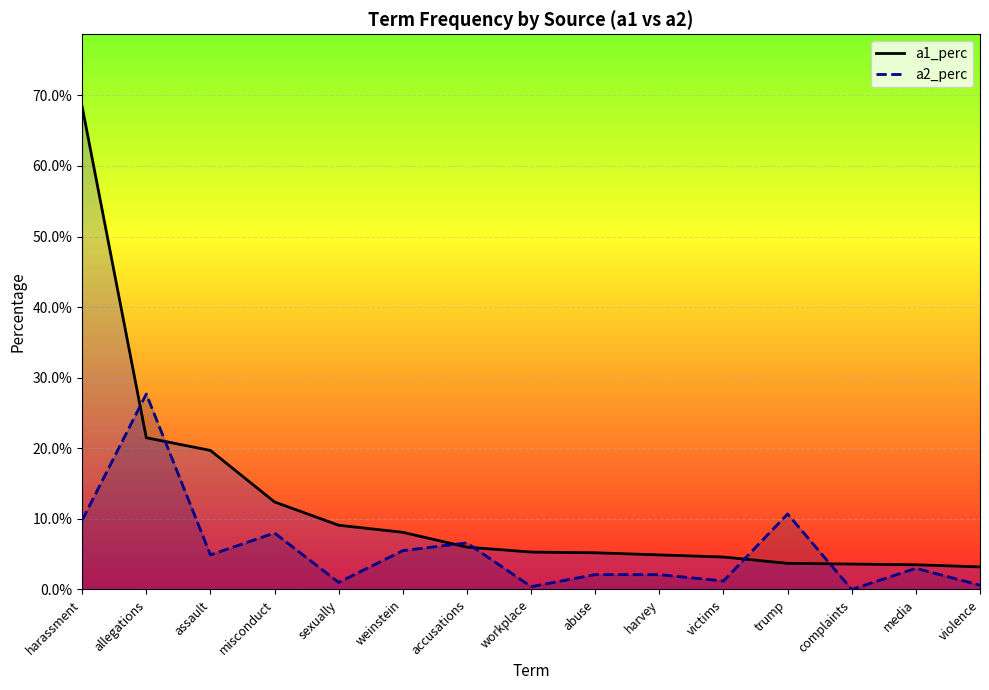

Which series changed the most between allegations and assault?

a2_perc